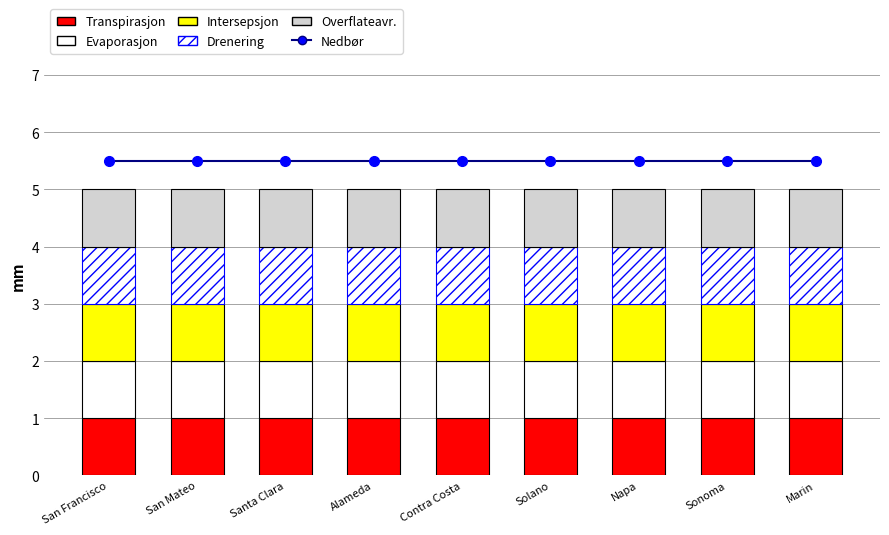

What is the value of the Transpirasjon bar at the 1st from the left?

1.0